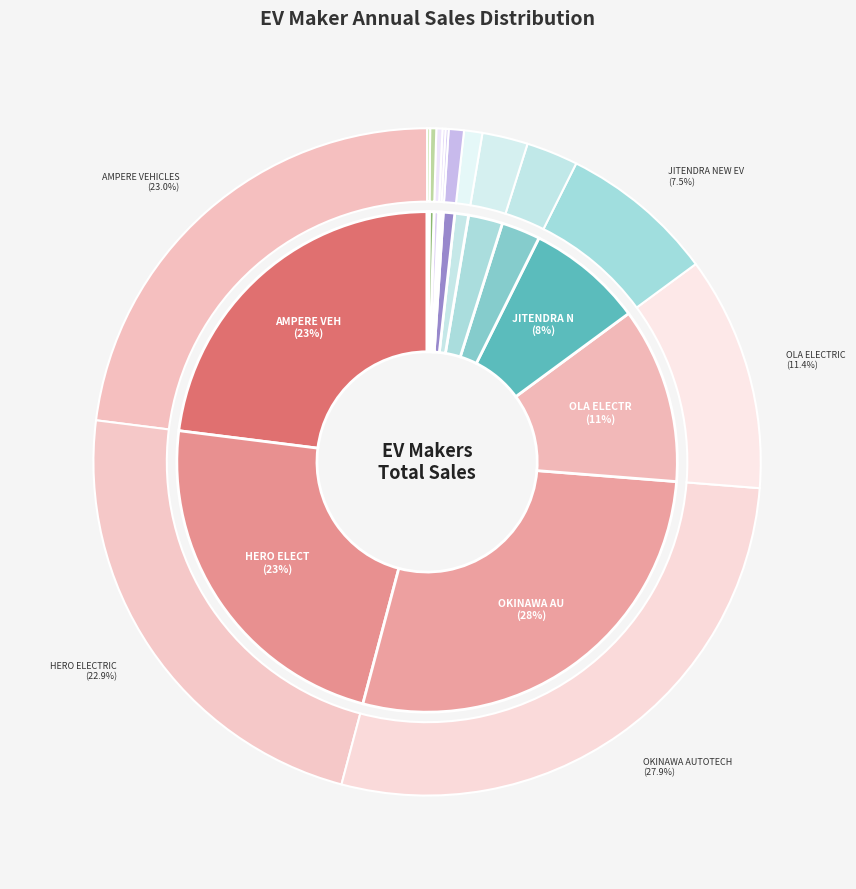

How many segments does this pie chart have?

14